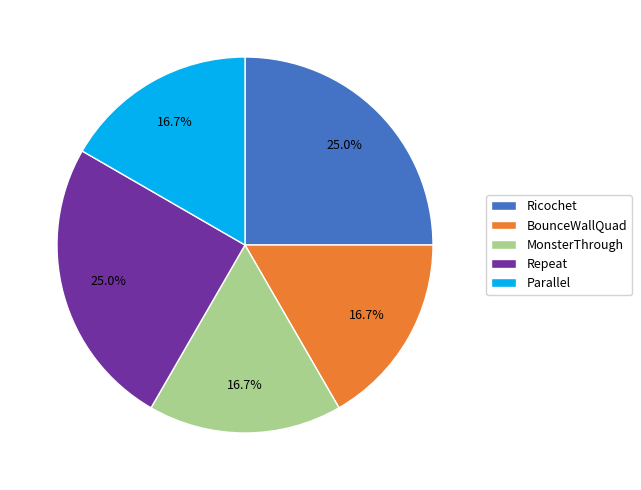

True or false: MonsterThrough accounts for 17% of the total.

True